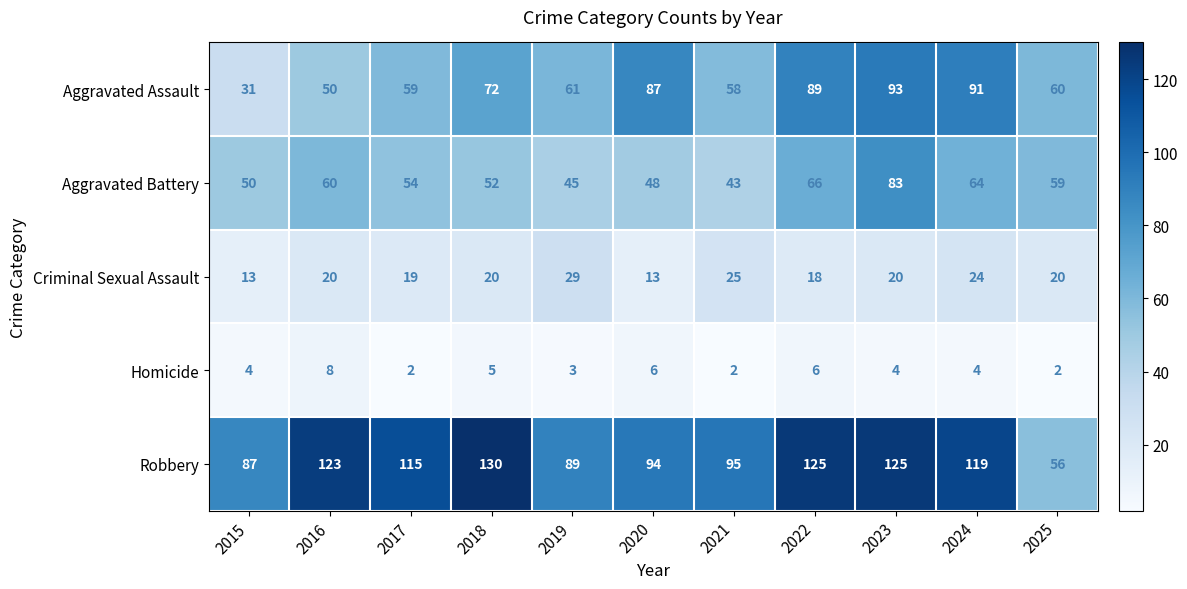

Rank the categories by Aggravated Battery value from highest to lowest.

2023, 2022, 2024, 2016, 2025, 2017, 2018, 2015, 2020, 2019, 2021